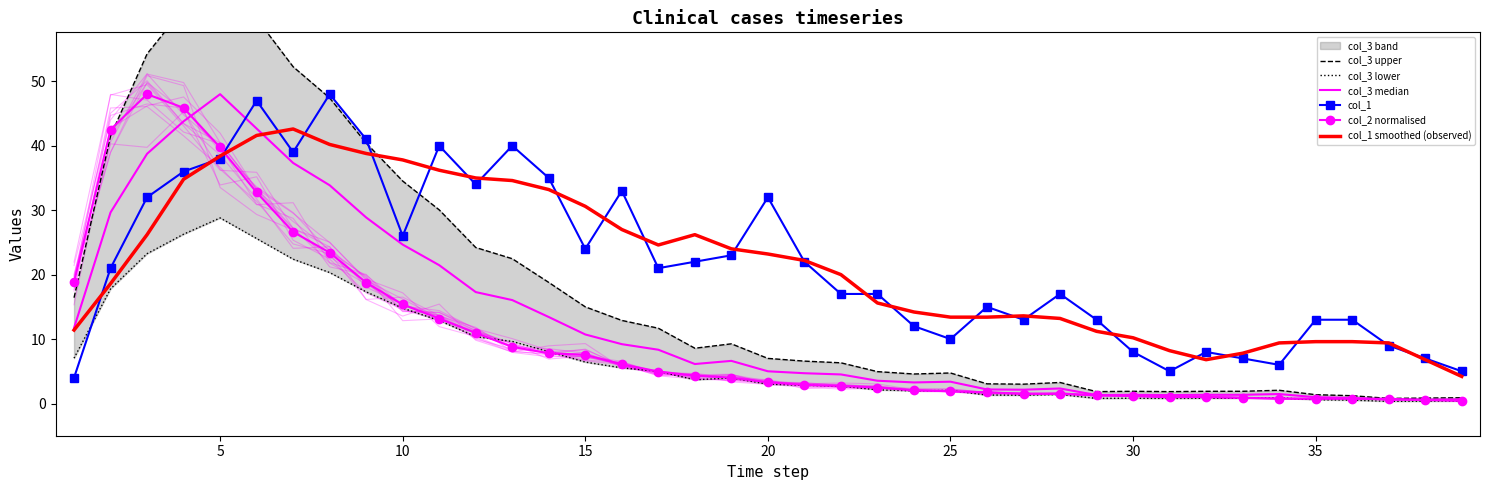

Which series has the largest total across all categories?

col_1